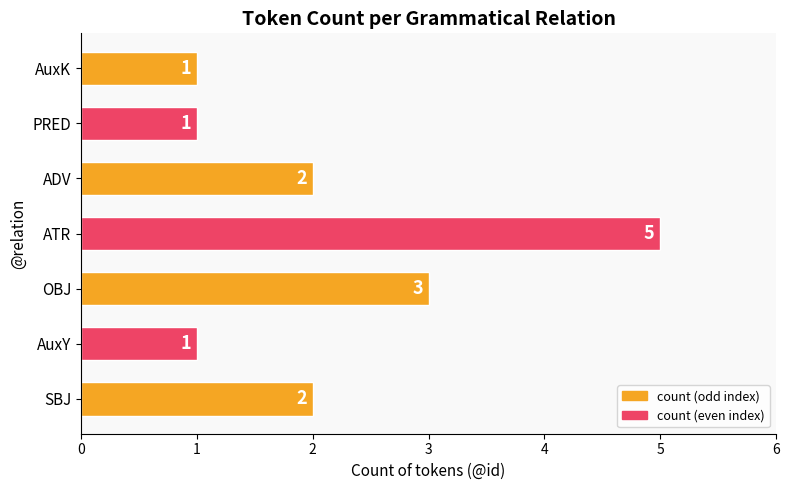

Count the number of data series in this chart.

1